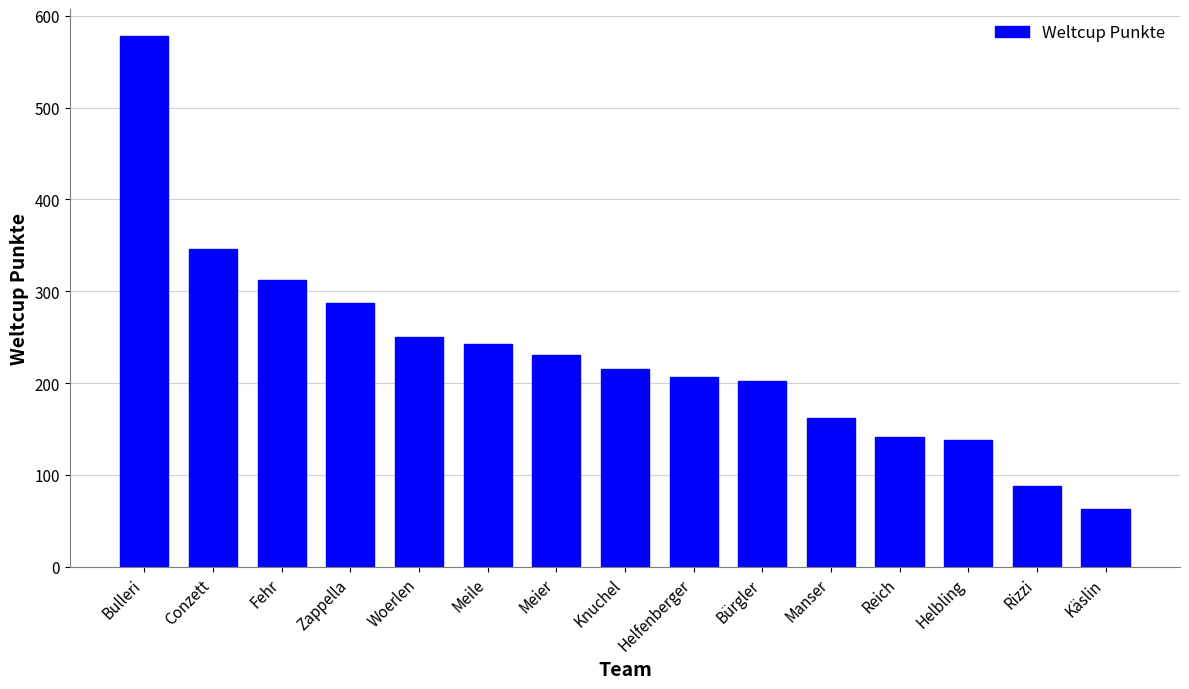

What is the greatest value displayed?

578